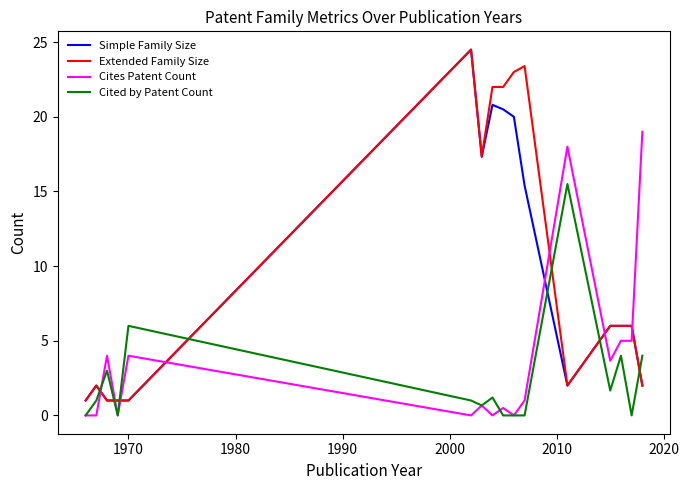

What is the maximum value for Cites Patent Count?

19.0